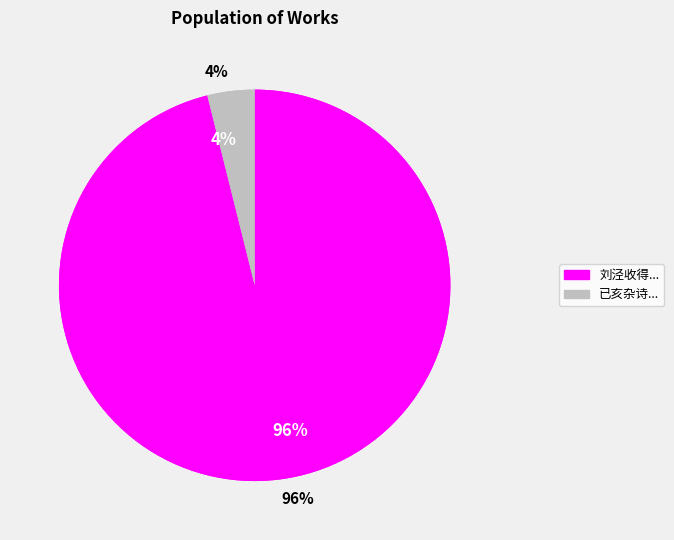

What is the smallest slice in the pie chart?

已亥杂诗·从今誓学六朝书